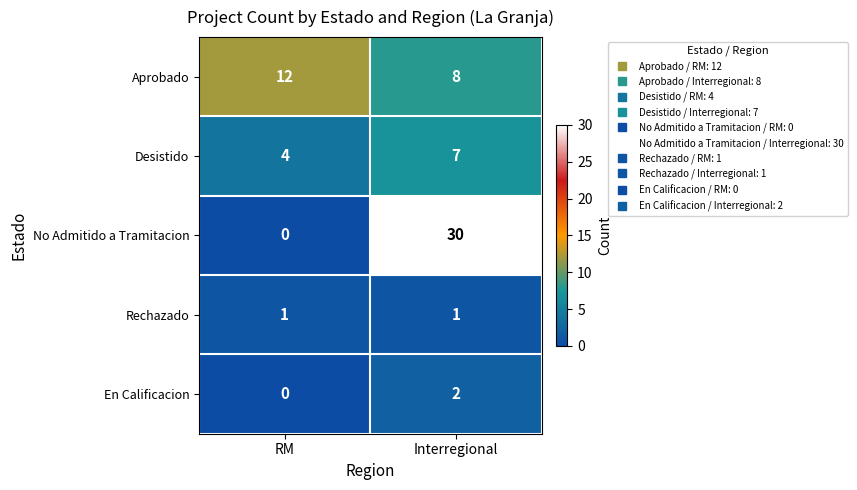

What is the difference between the highest and lowest values at RM?

12